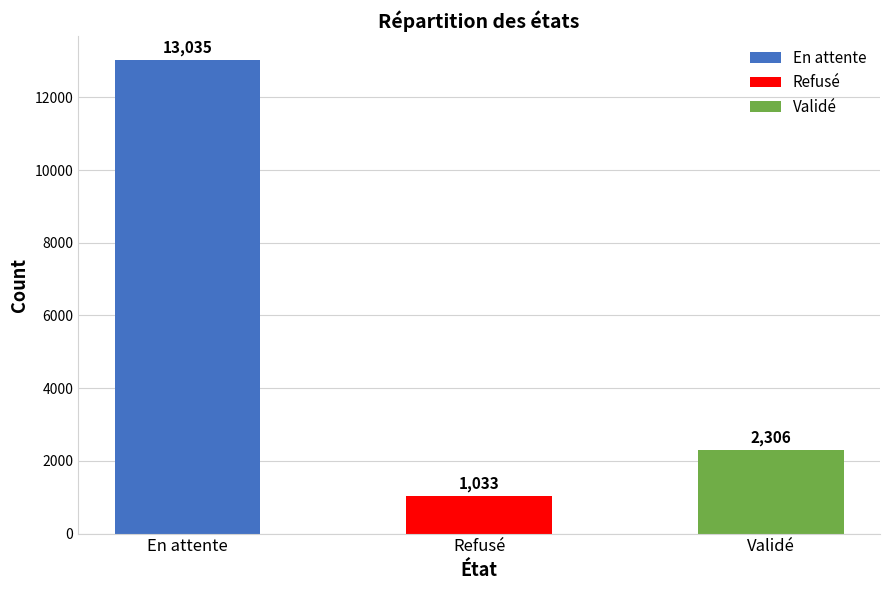

Where is the data nearest to the value 7034?

Validé